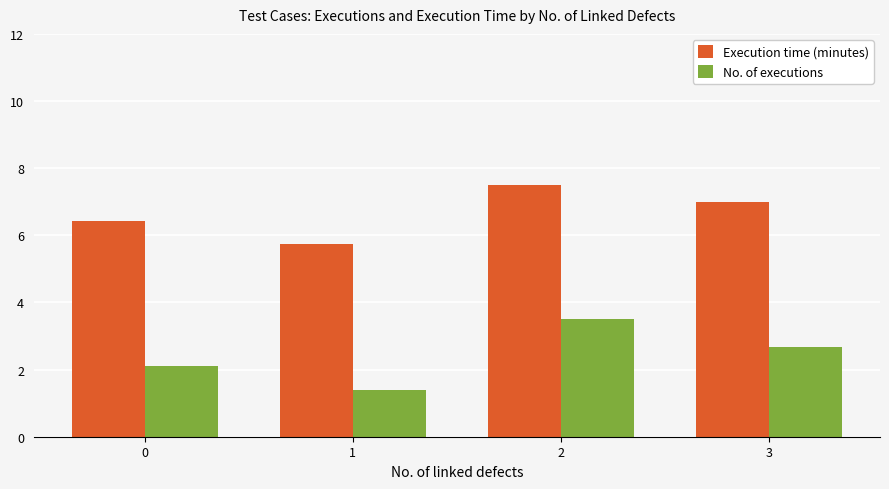

Are the bars horizontal?

No